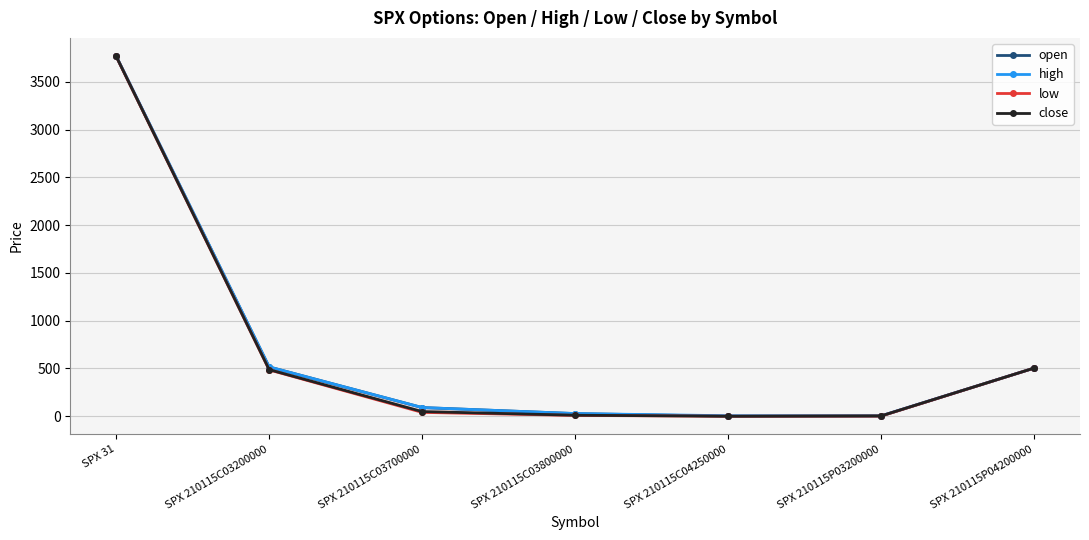

What is the sum of all high values?

4919.1